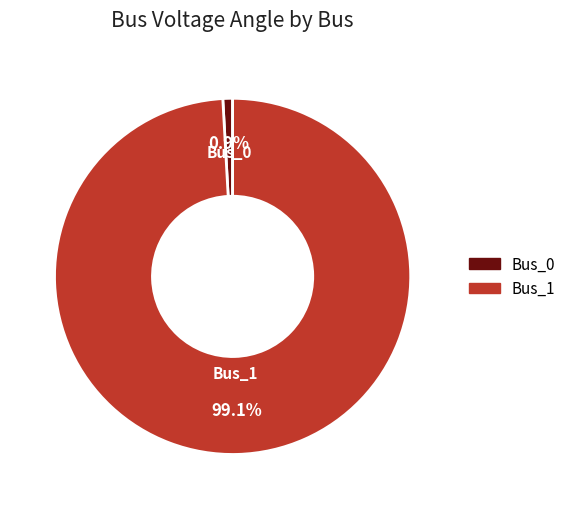

To the nearest percent, what is the difference between the largest and smallest slice percentages?

98%